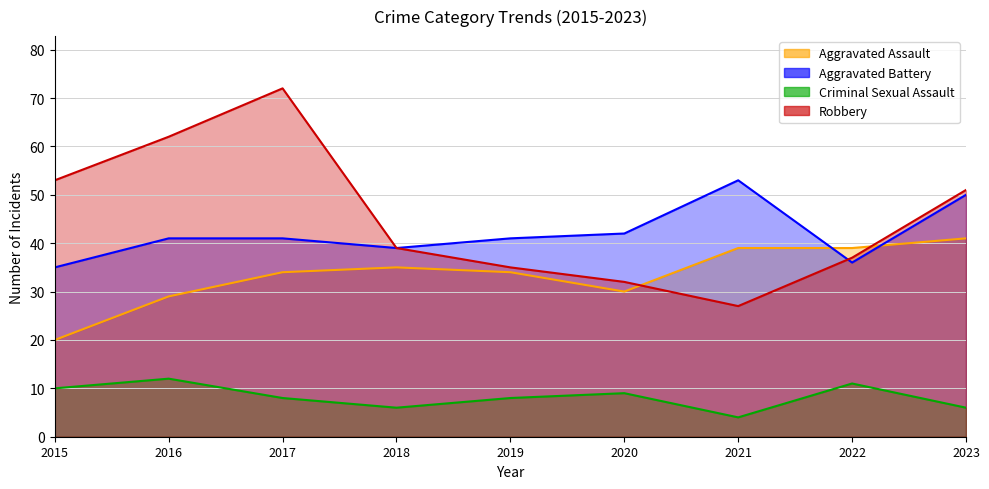

The Criminal Sexual Assault series shows 8 at 2018. True or false?

False